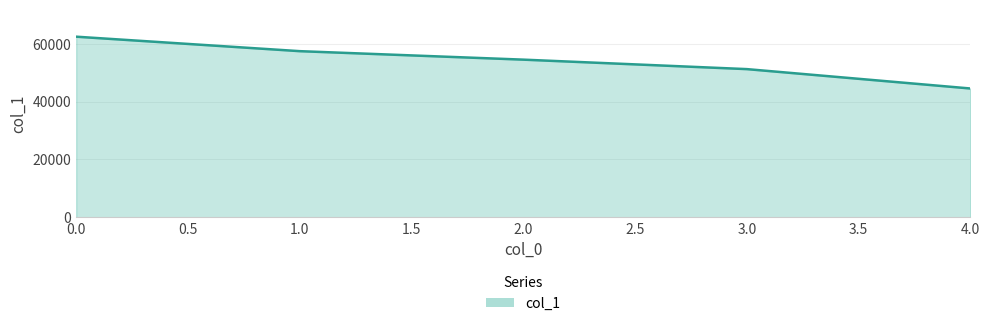

True or false: the data has more than 2 interior local peaks.

False